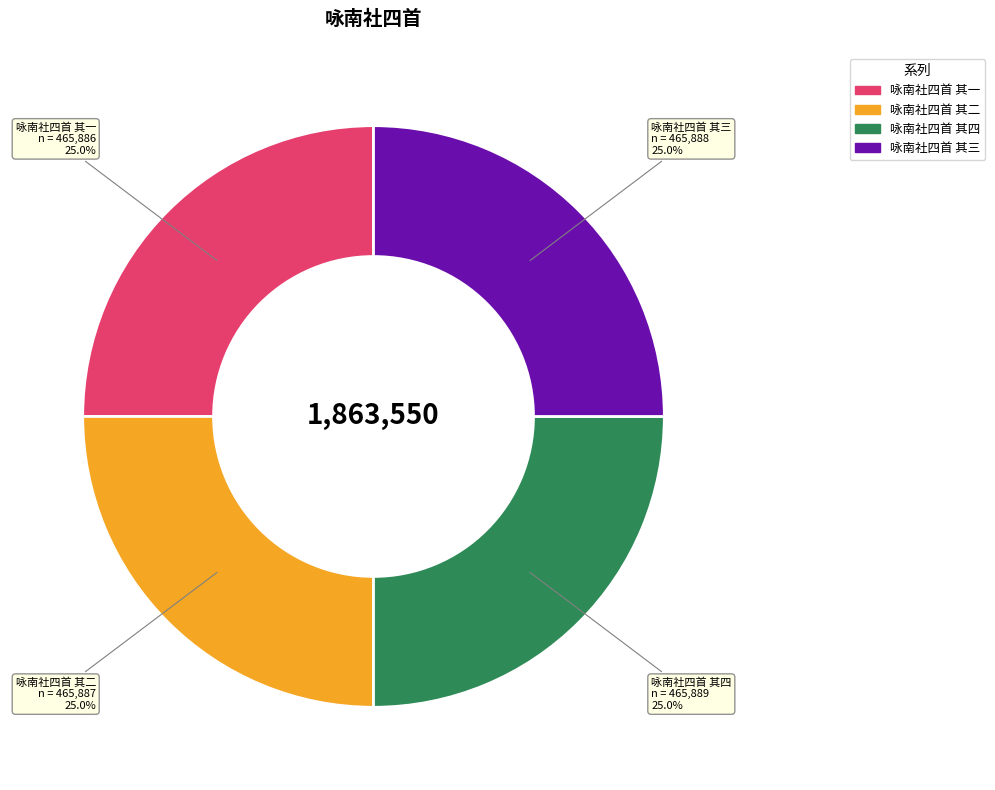

Approximately how many times larger is the value at 咏南社四首 其一 compared to 咏南社四首 其三?

1.0